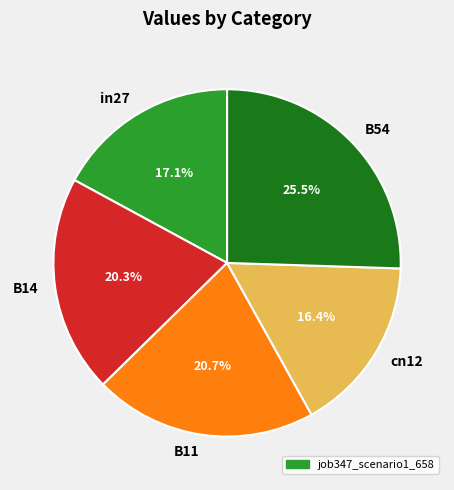

How many slices are in this pie chart?

5